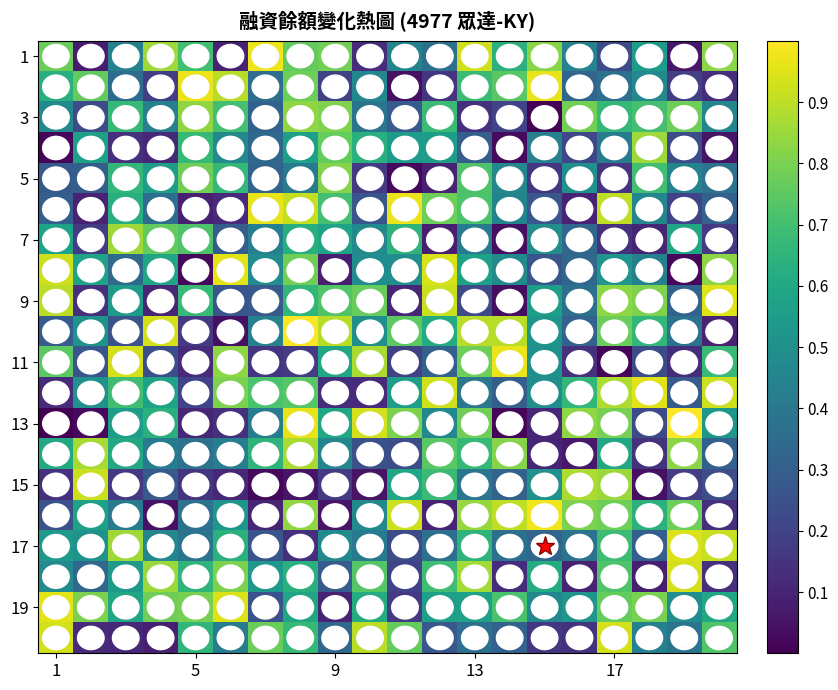

Which series has the largest range (max minus min)?

13